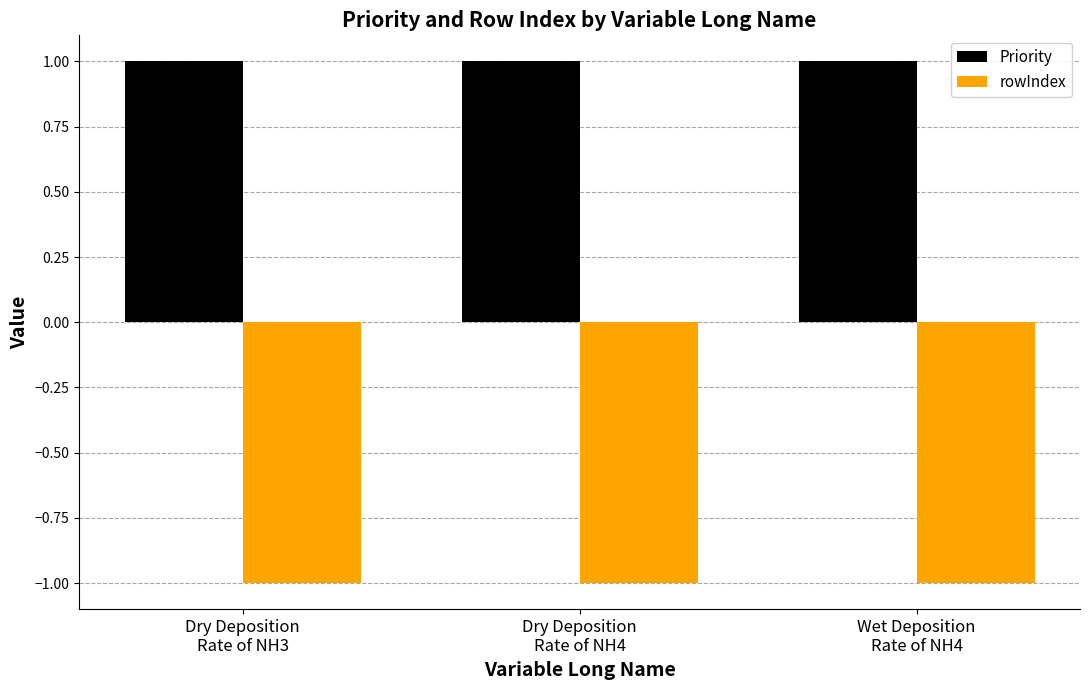

How many data points does each series have?

3